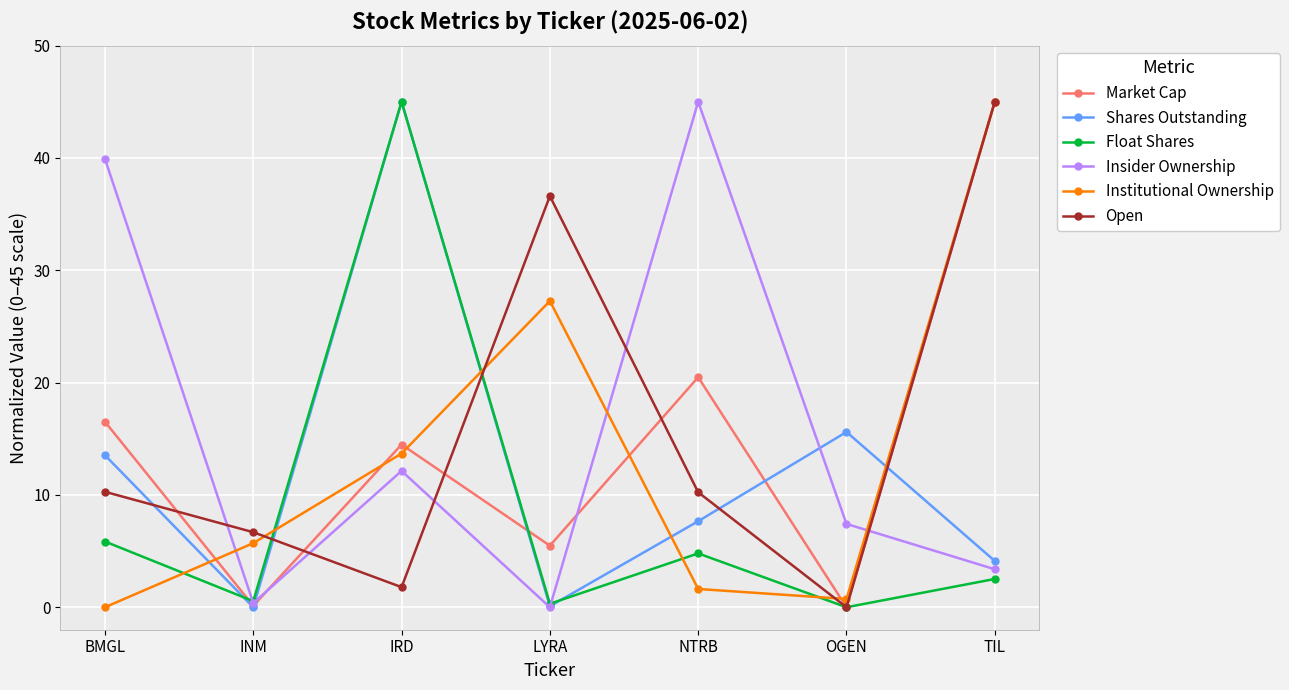

At which label does Open reach its peak?

TIL